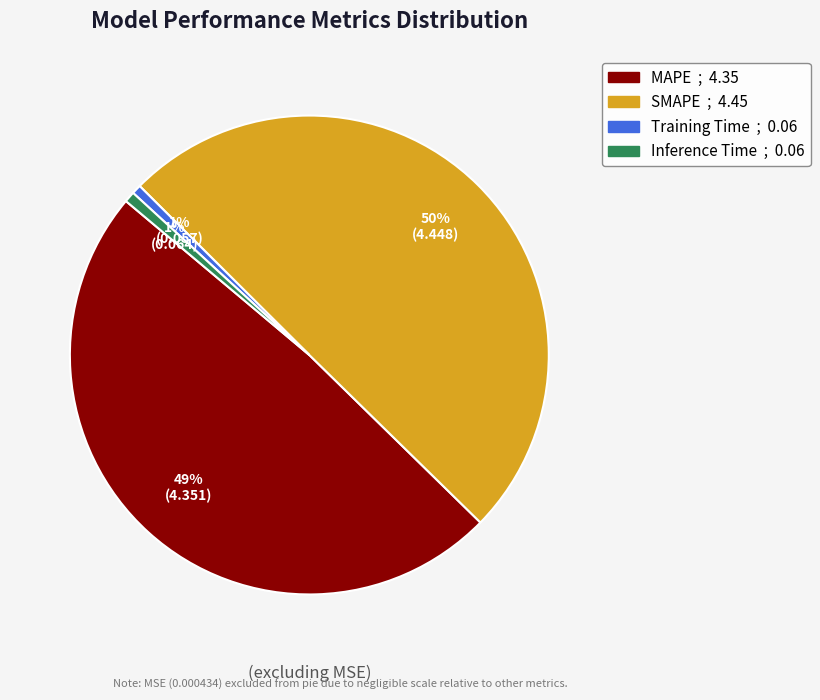

Is MAPE the majority of the pie?

No